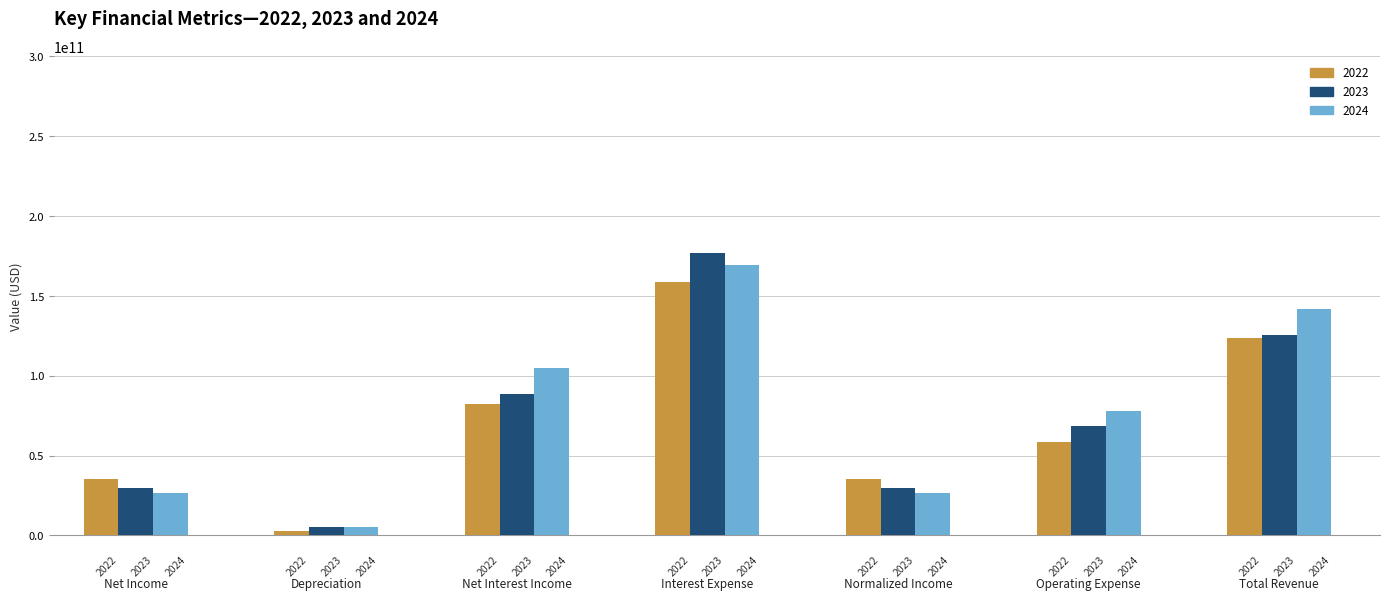

What are all the series names shown in the legend?

2022, 2023, 2024